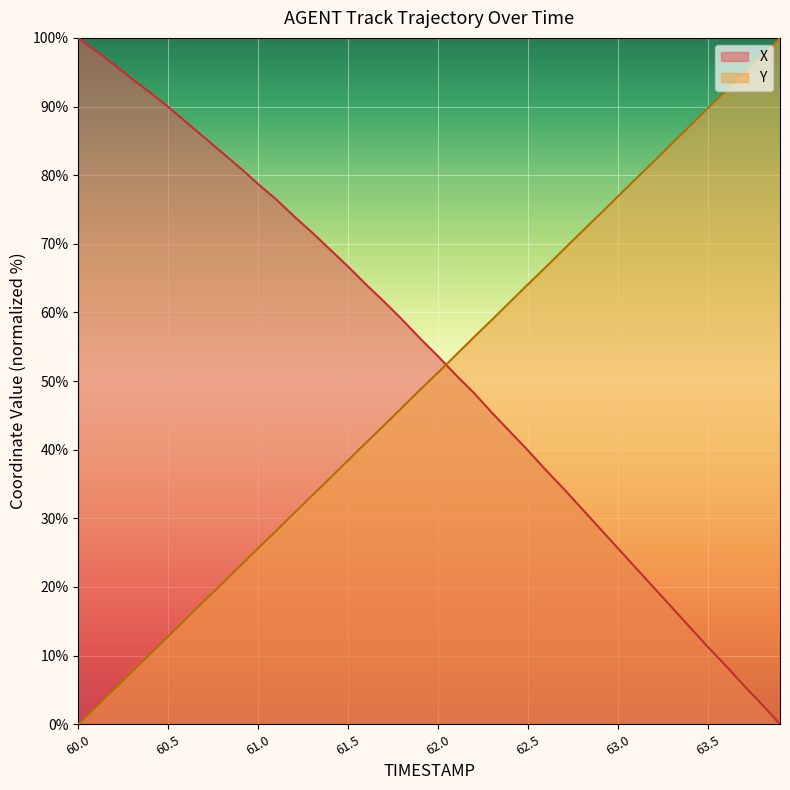

Which category has the highest value in the X series?

60.0